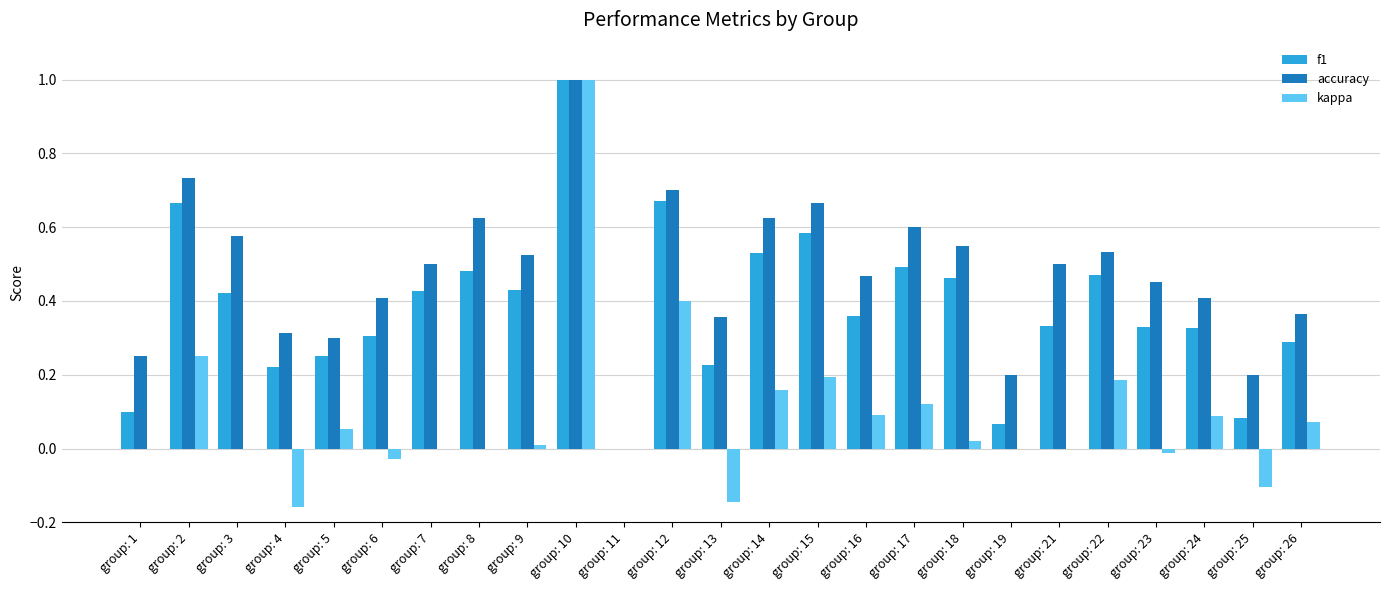

Are the bars horizontal?

No